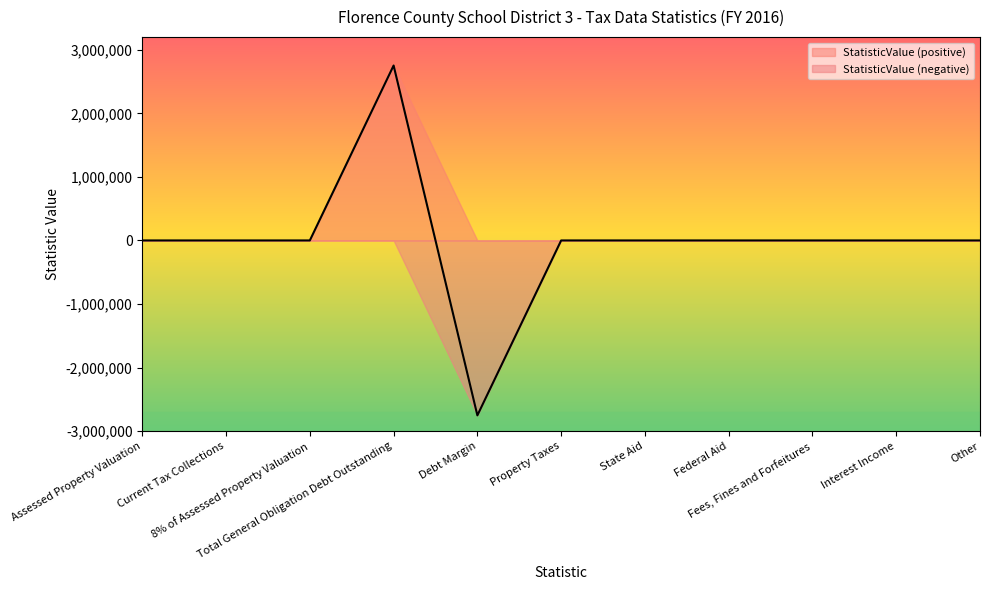

What is the label of the 11th point from the right?

Assessed Property Valuation